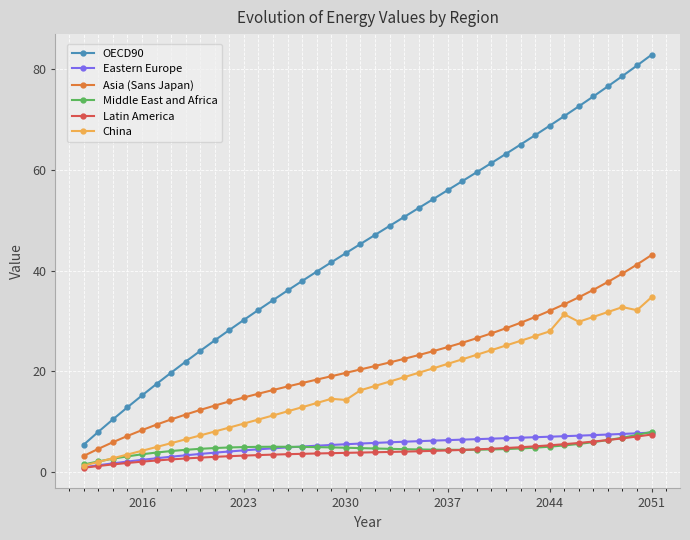

True or false: Eastern Europe and Asia (Sans Japan) intersect in this chart.

False